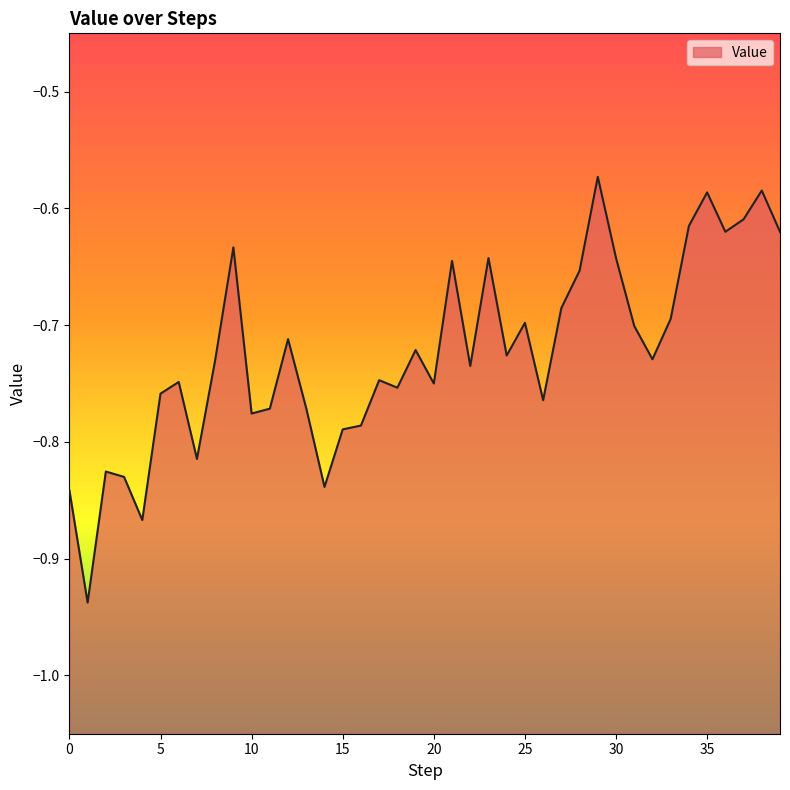

The value at 18 is -0.8. True or false?

True